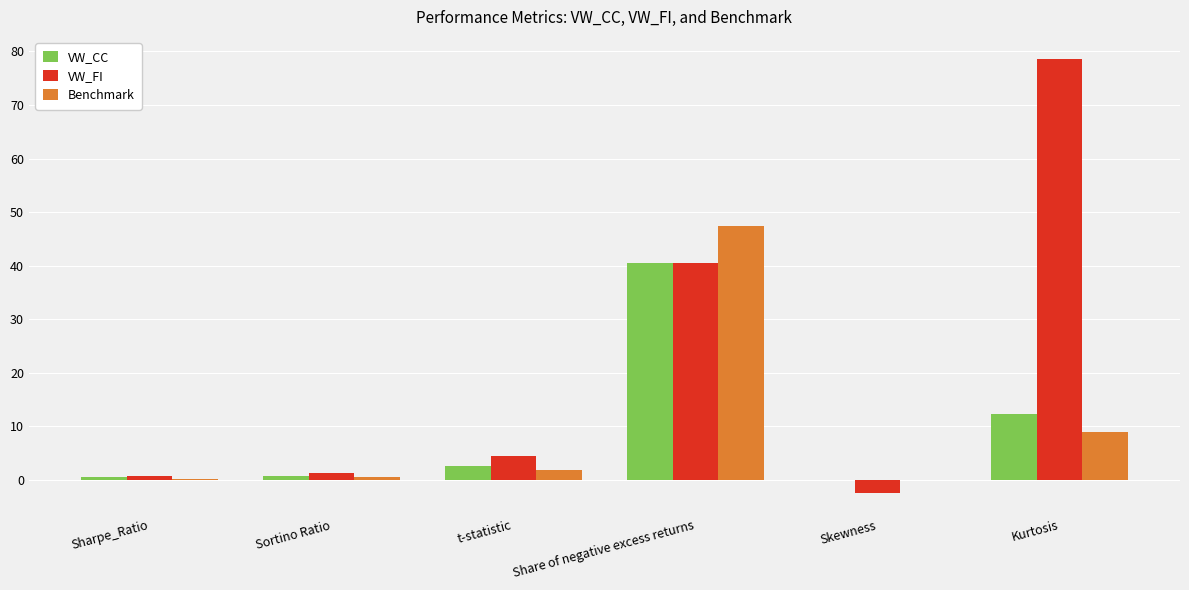

Which series has the largest total across all categories?

VW_FI